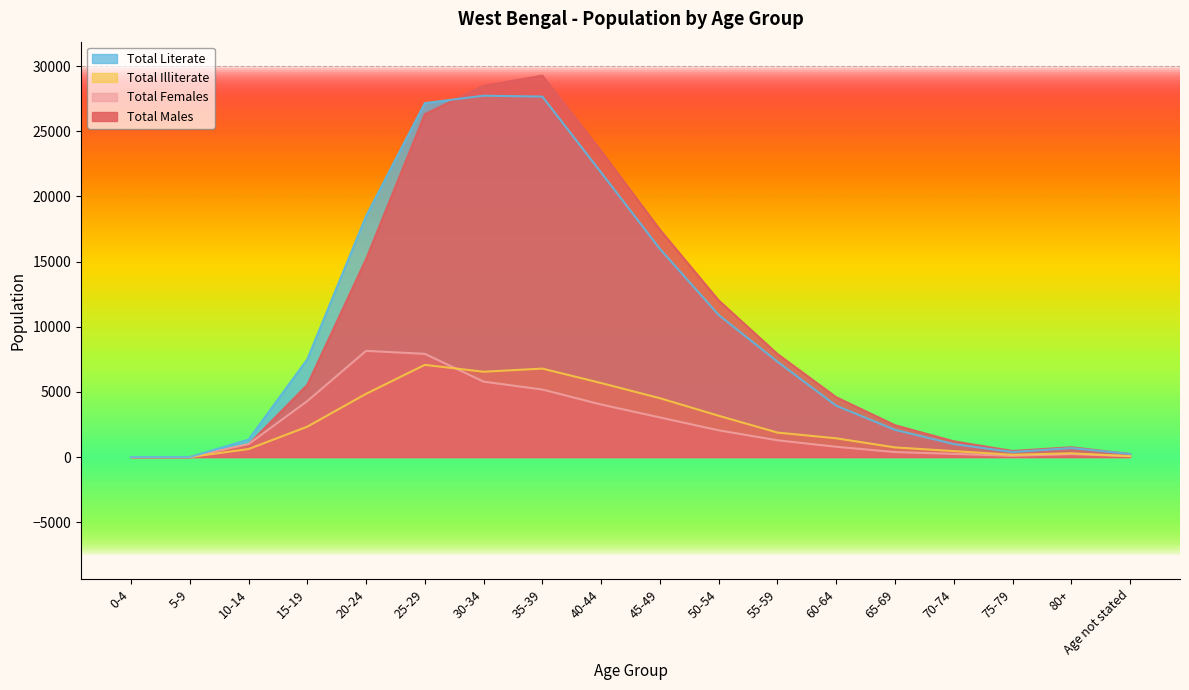

How many values in Total Literate are above zero?

16